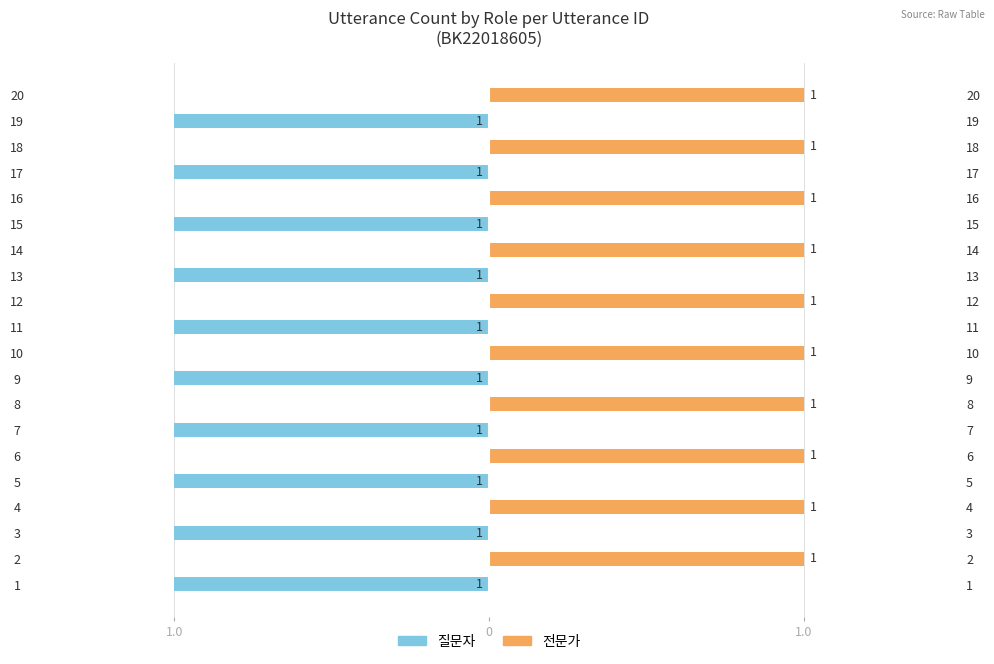

What is the label of the 7th bar from the left?

6